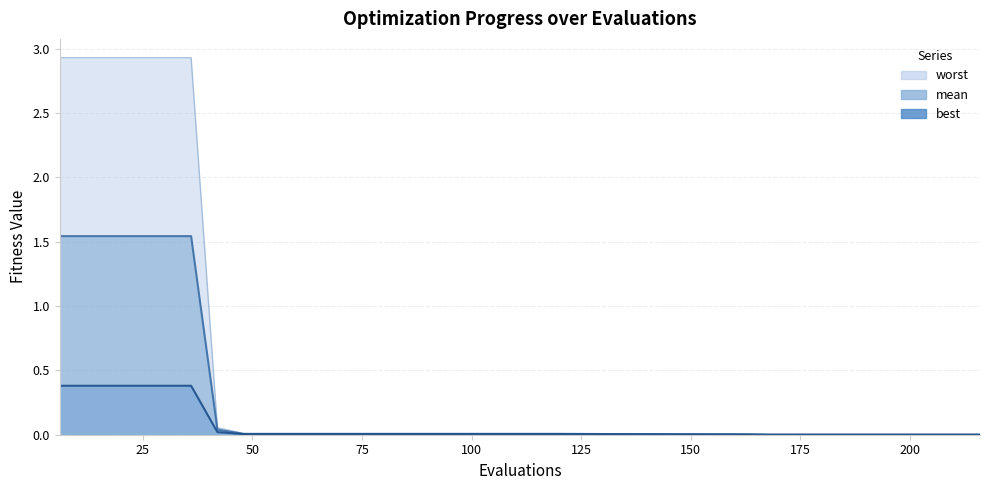

List the series in order of their overall mean, lowest first.

best, mean, worst